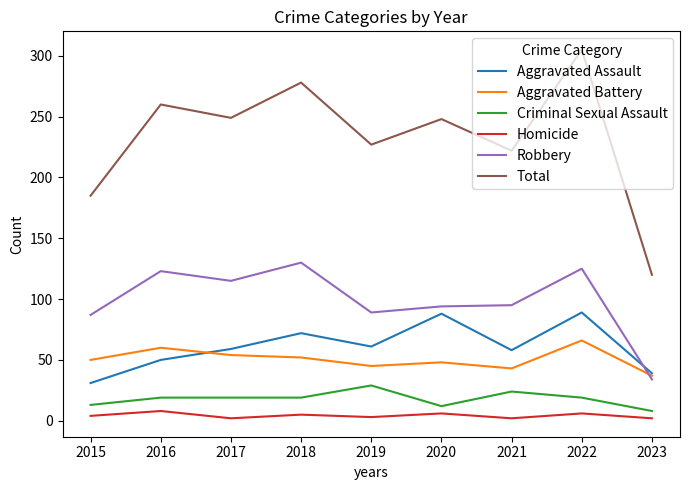

How many lines are shown in the chart?

6